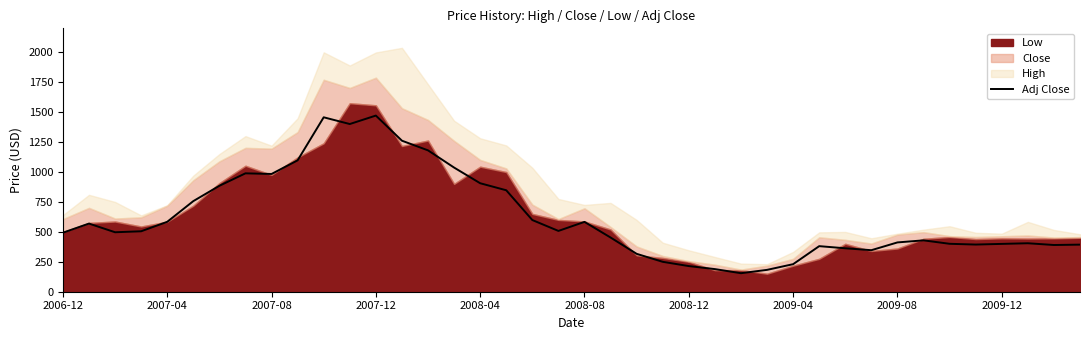

Count the number of values greater than 496.

20